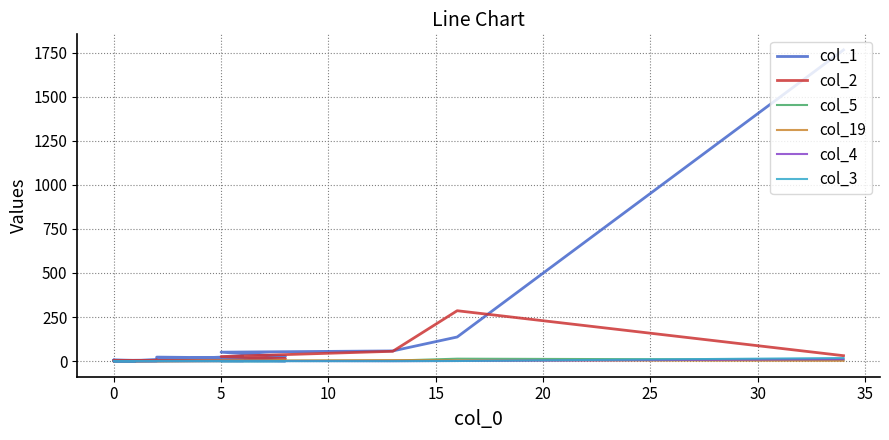

True or false: col_1 and col_19 intersect in this chart.

False